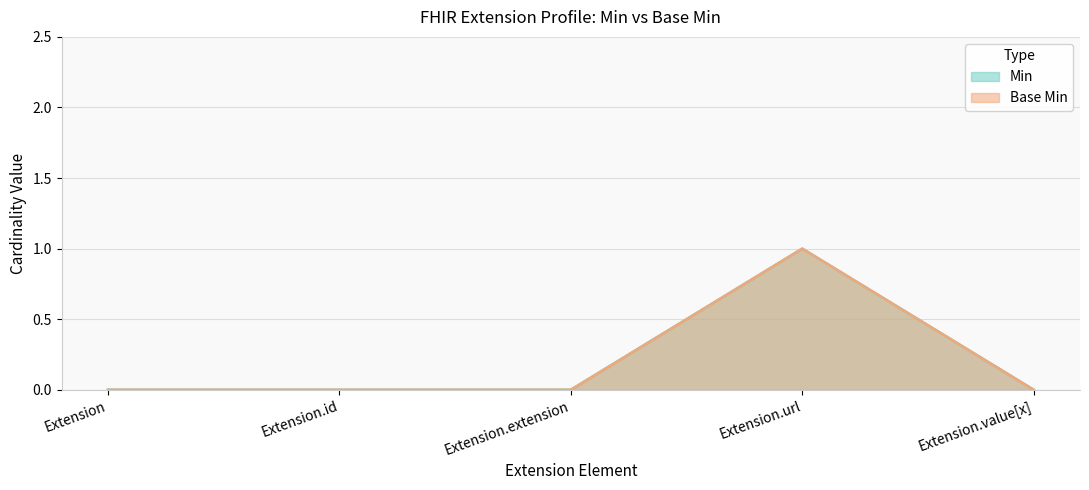

Between Extension and Extension.value[x], which series saw the biggest shift?

Min